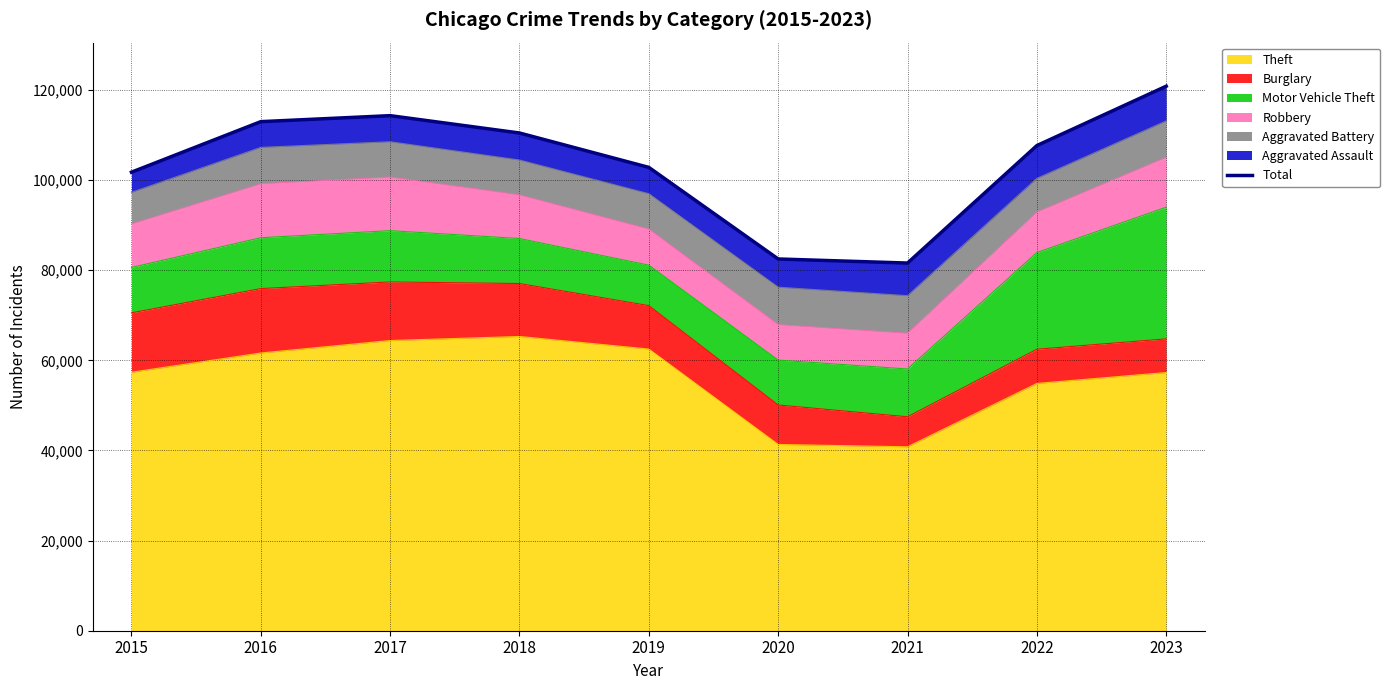

Which label corresponds to the smallest value in the chart?

2021